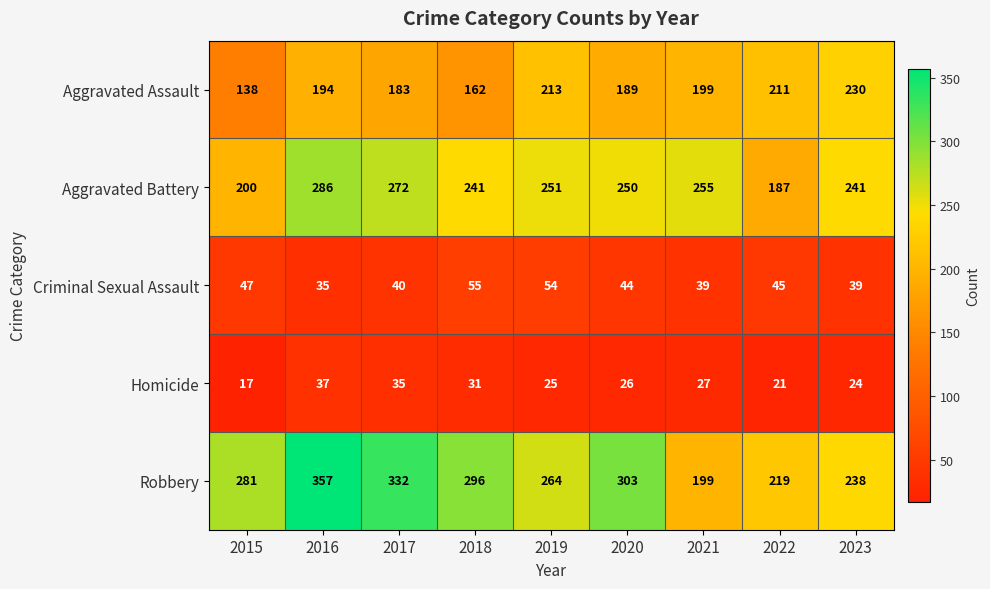

What is the sum of all Criminal Sexual Assault values?

398